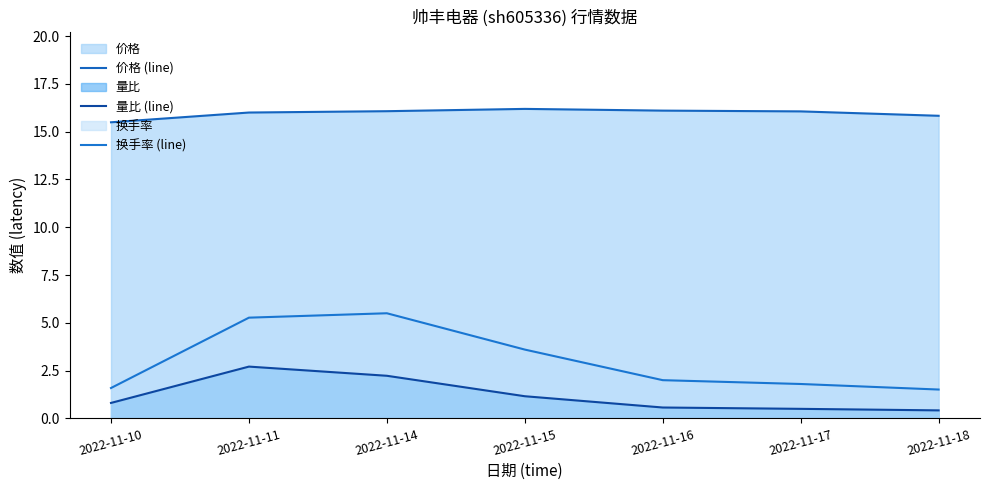

The 价格 (line) series shows 22.9 at 2022-11-11. True or false?

False